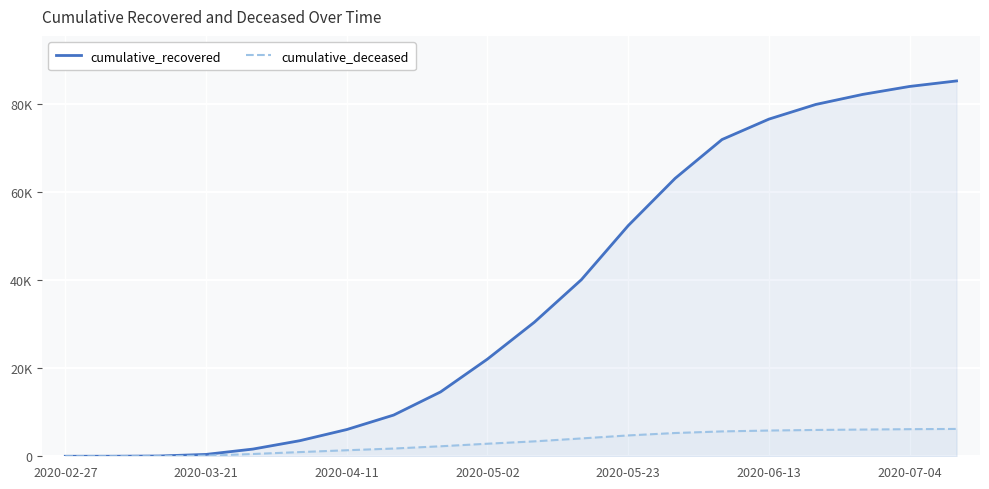

What are all the series names shown in the legend?

cumulative_recovered, cumulative_deceased